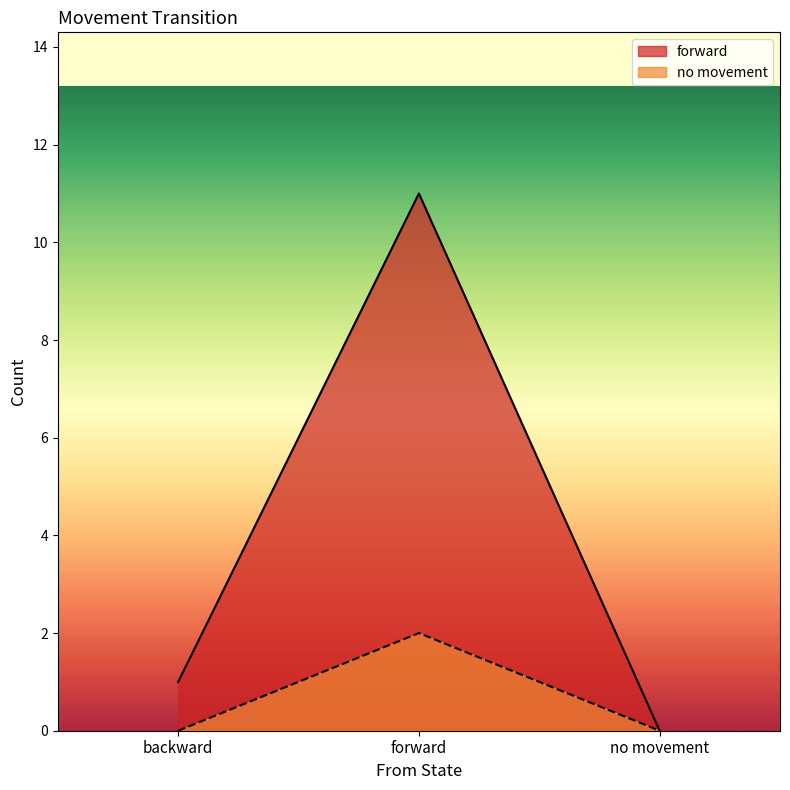

Rank the series by their average value, from highest to lowest.

forward, no movement